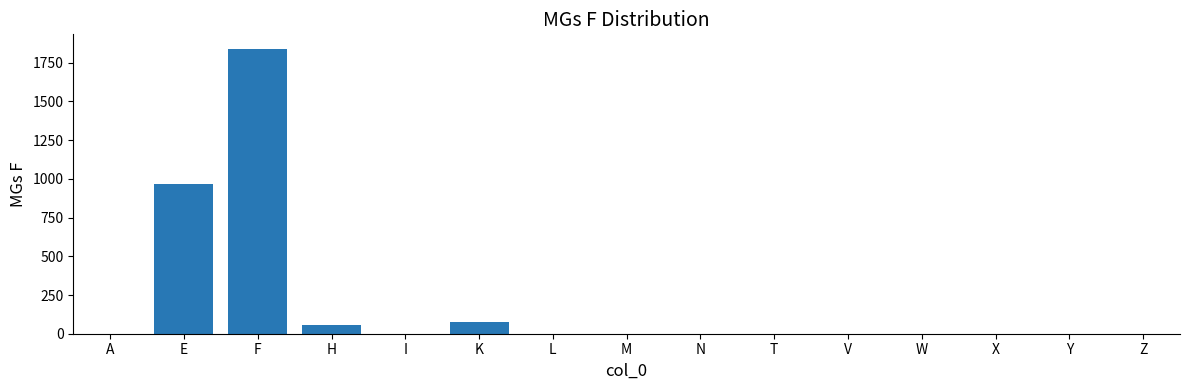

How many distinct data groups are displayed?

1